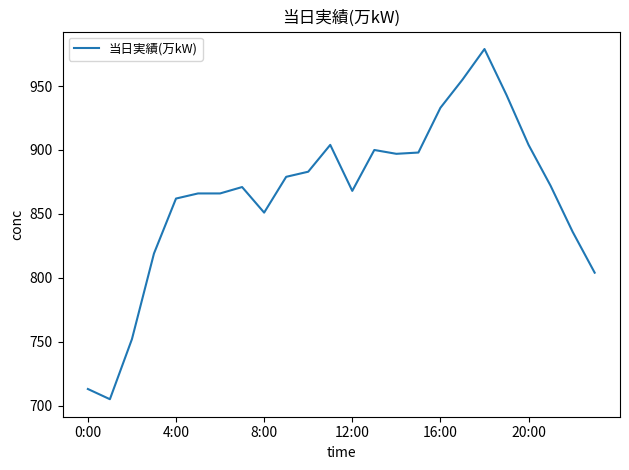

How many lines are shown in the chart?

1